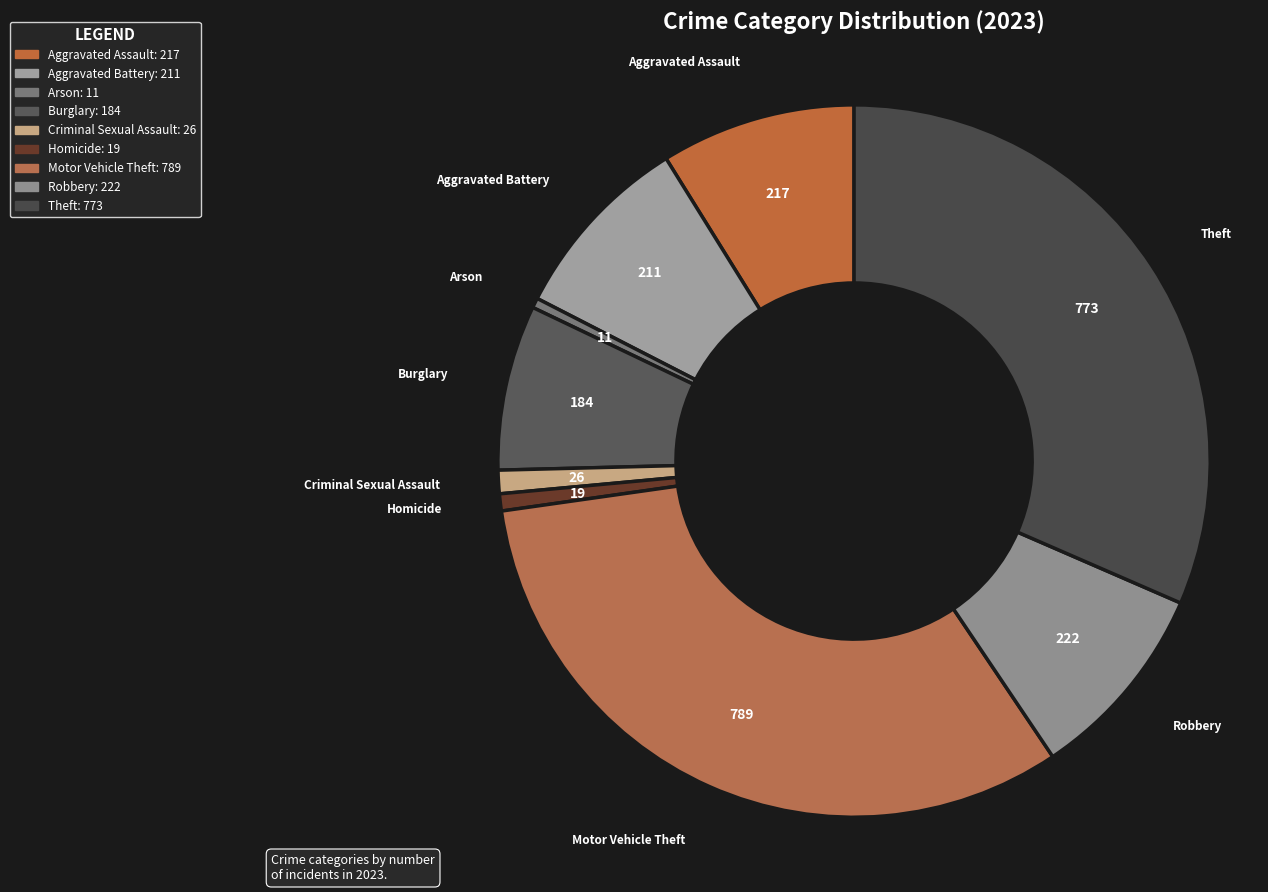

To the nearest percent, what percentage of the pie is Motor Vehicle Theft?

32%